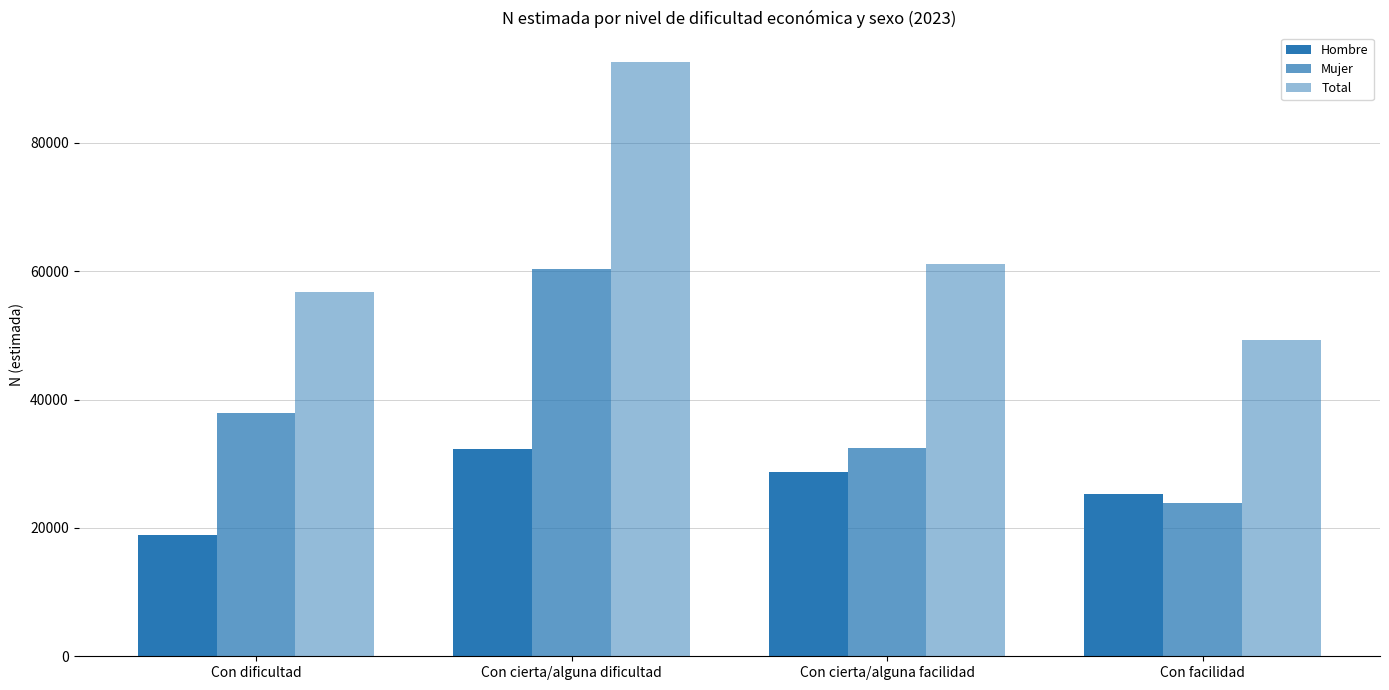

Are the bars horizontal?

No